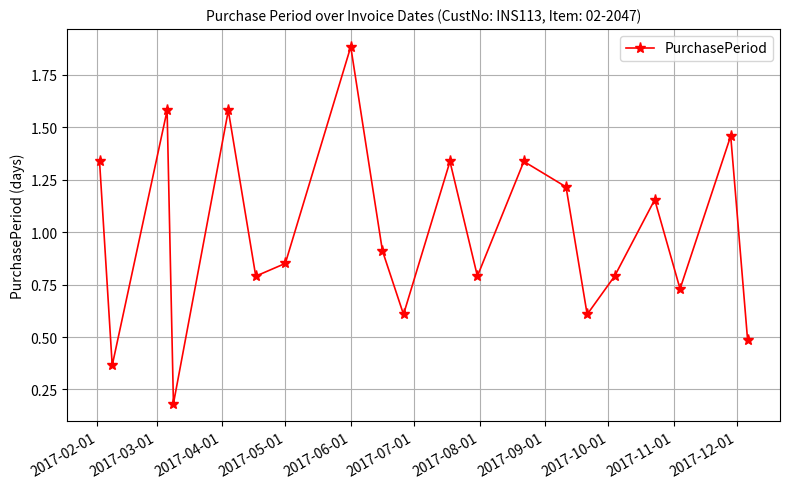

What is the greatest value displayed?

1.9